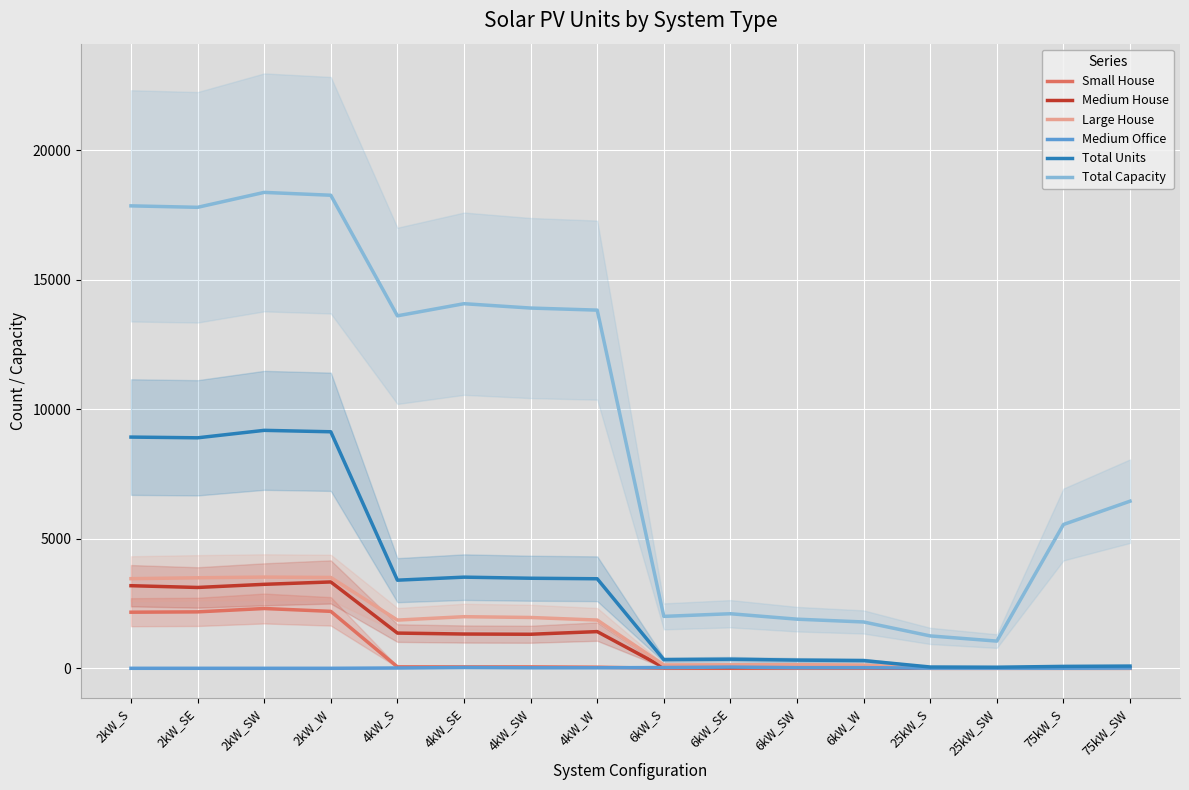

The value of Large House at 2kW_SE is 5334. True or false?

False